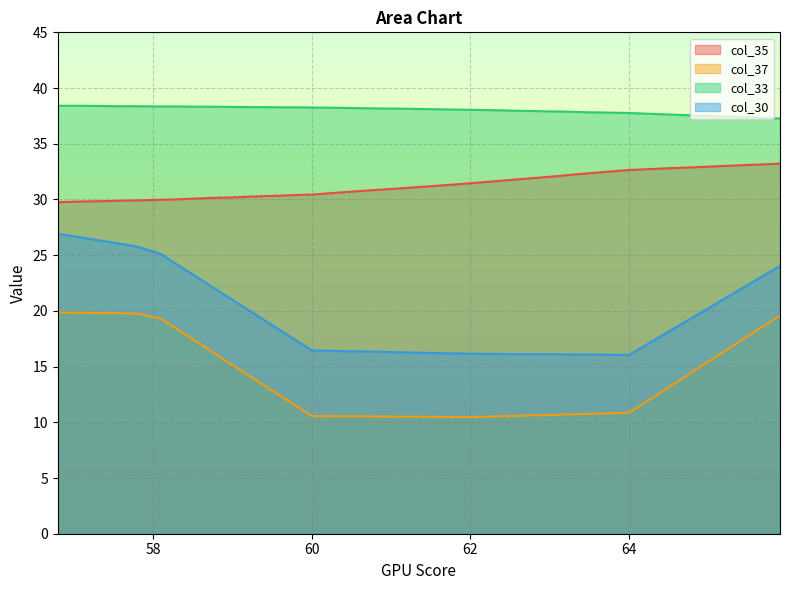

Reading left to right, extract all data points from this chart.

col_35: 29.8	29.8	29.9	29.9	29.9	30.0	30.0	30.1	30.1	30.2	30.2	30.3	30.3	30.4	30.4	30.6	30.8	30.9	31.0	31.1	31.2	31.4	31.5	31.7	31.8	31.9	32.0	32.1	32.2	32.4	32.5	32.6	32.7	32.8	32.9	33.0	33.0	33.1	33.2	33.2
col_37: 19.9	19.8	19.8	19.8	19.8	19.3	18.4	17.5	16.5	15.2	14.2	13.3	12.4	11.5	10.6	10.5	10.5	10.5	10.5	10.5	10.5	10.5	10.5	10.5	10.6	10.6	10.7	10.7	10.7	10.8	10.8	10.9	11.8	13.2	14.5	15.9	16.8	17.7	18.7	19.6
col_33: 38.4	38.4	38.4	38.4	38.4	38.3	38.3	38.3	38.3	38.3	38.3	38.3	38.3	38.3	38.3	38.2	38.2	38.2	38.2	38.1	38.1	38.1	38.0	38.0	38.0	37.9	37.9	37.9	37.9	37.8	37.8	37.8	37.7	37.6	37.5	37.5	37.4	37.4	37.3	37.3
col_30: 26.9	26.6	26.2	26.0	25.8	25.1	24.2	23.3	22.4	21.0	20.1	19.2	18.3	17.4	16.5	16.4	16.4	16.3	16.3	16.2	16.2	16.2	16.1	16.1	16.1	16.1	16.1	16.1	16.1	16.1	16.1	16.1	16.9	18.2	19.4	20.7	21.5	22.4	23.2	24.0